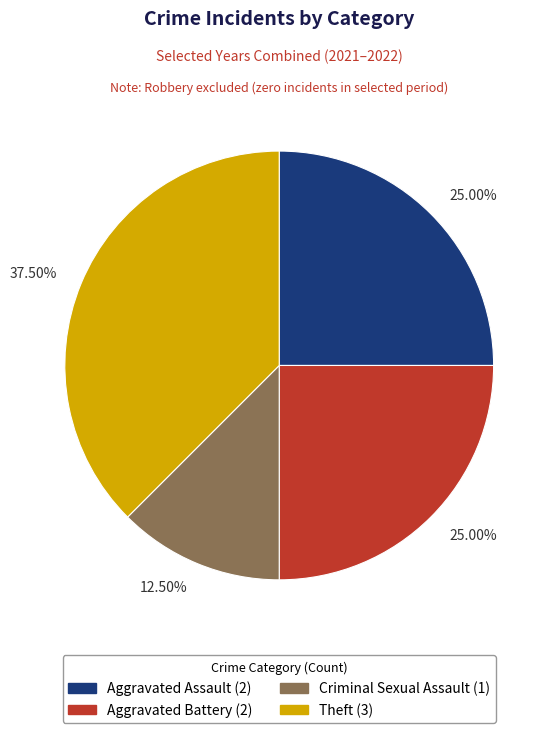

Is there any slice that represents more than half of the pie?

No